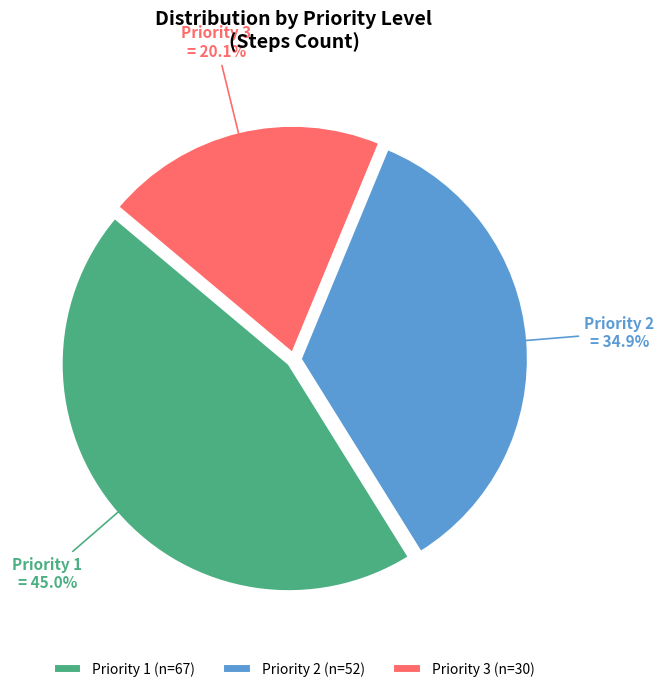

Is there a majority slice in this chart?

No